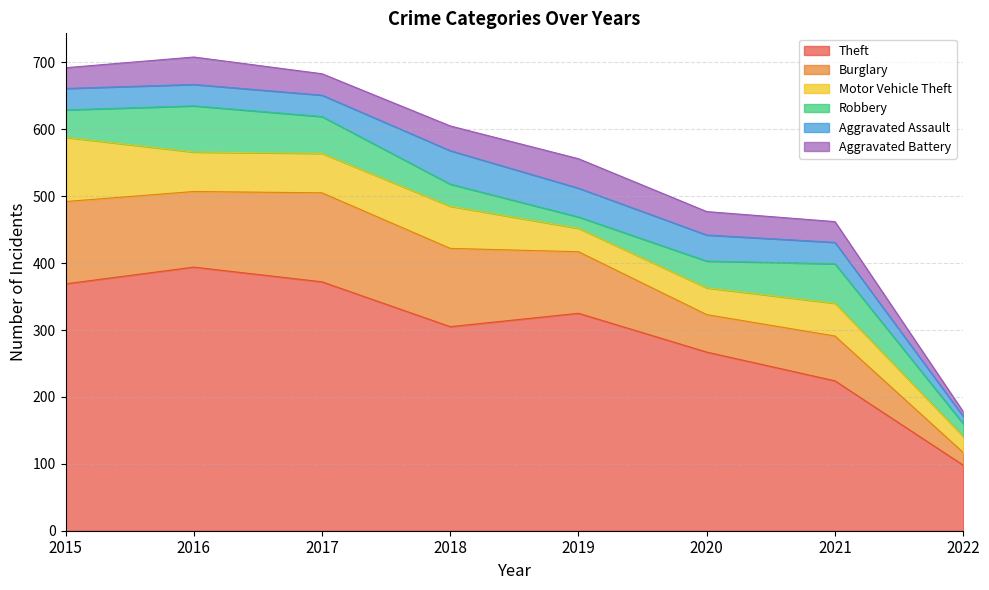

What is the total value across all series at 2019?

556